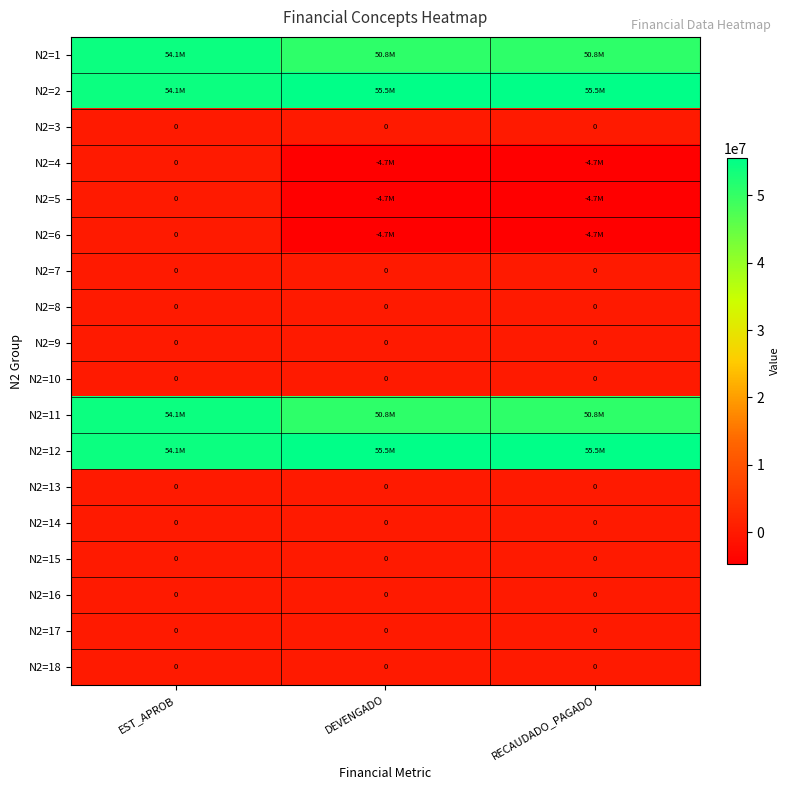

What is the greatest value displayed?

55537593.5